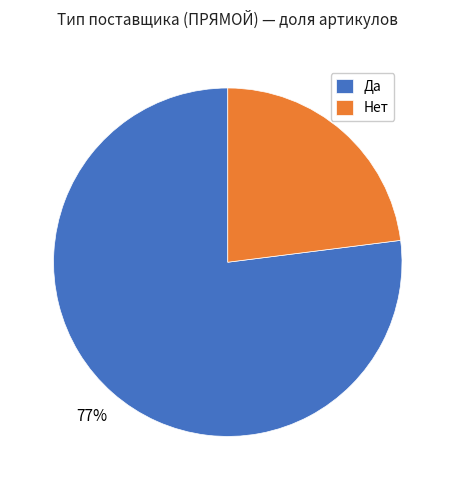

To the nearest percent, what portion does Нет represent?

23%